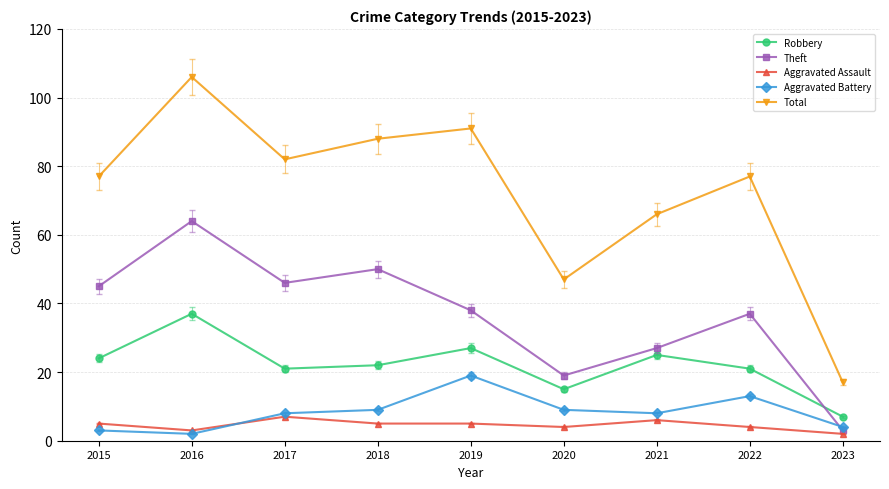

What is the difference between the maximum and minimum values in the Total series?

89